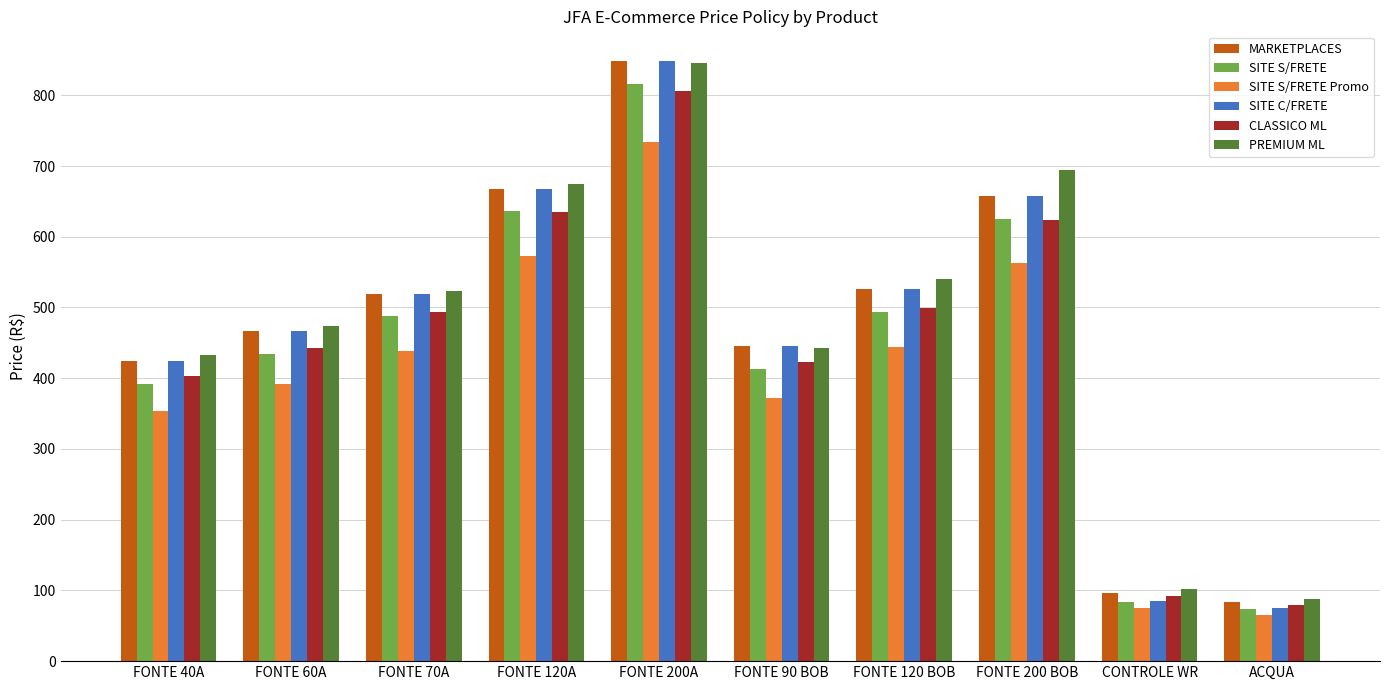

What is the spread (max minus min) of values at ACQUA?

22.7